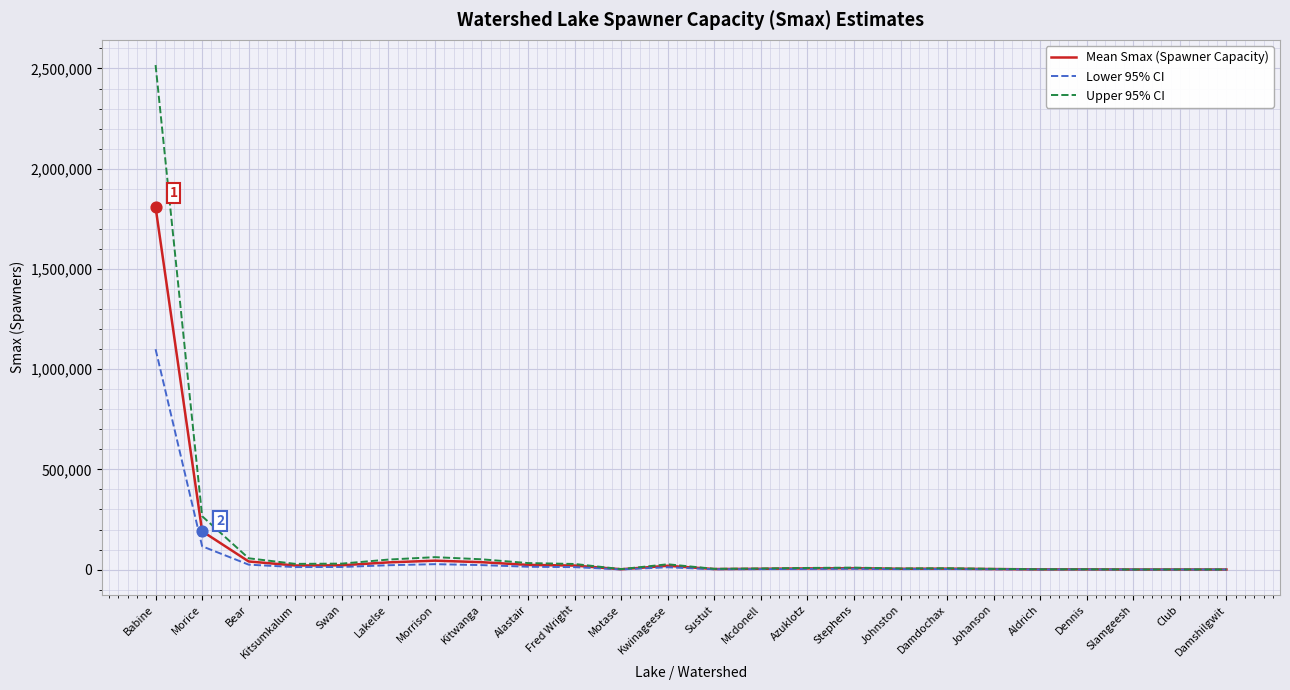

At which category is the sum across all series the highest?

Babine